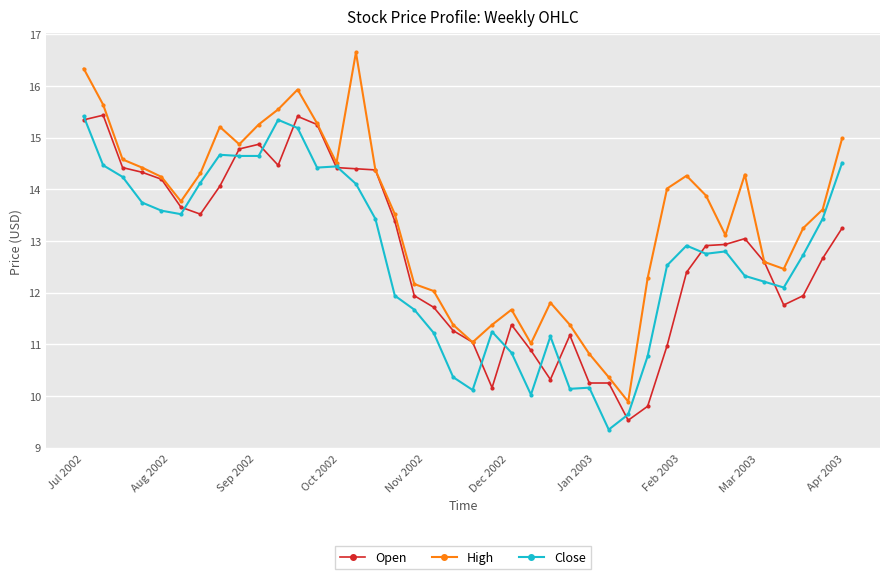

Is this an area chart (filled region under the line)?

No